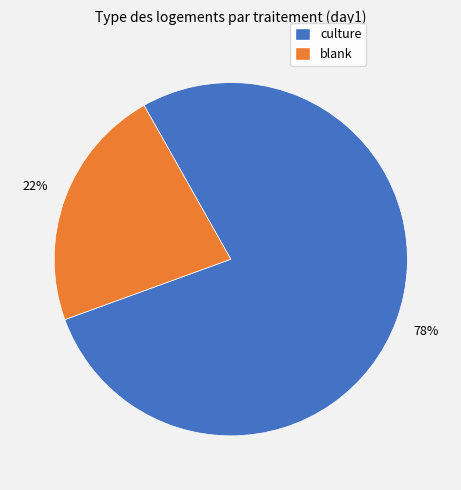

Which slice is the smallest?

blank